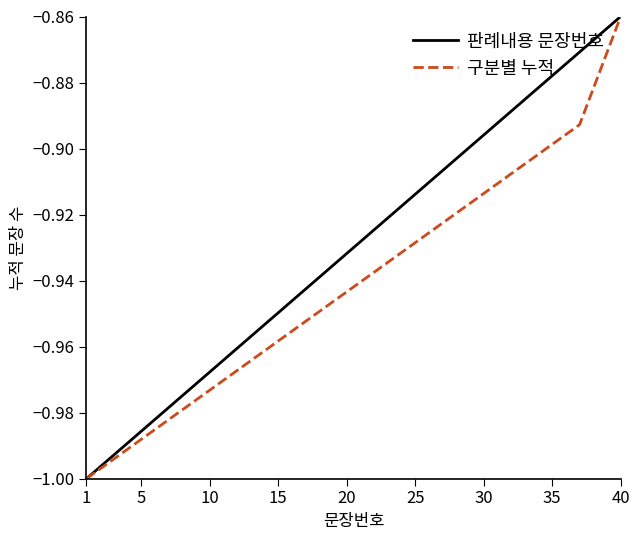

List the series in order of their overall mean, lowest first.

구분별 누적, 판례내용 문장번호